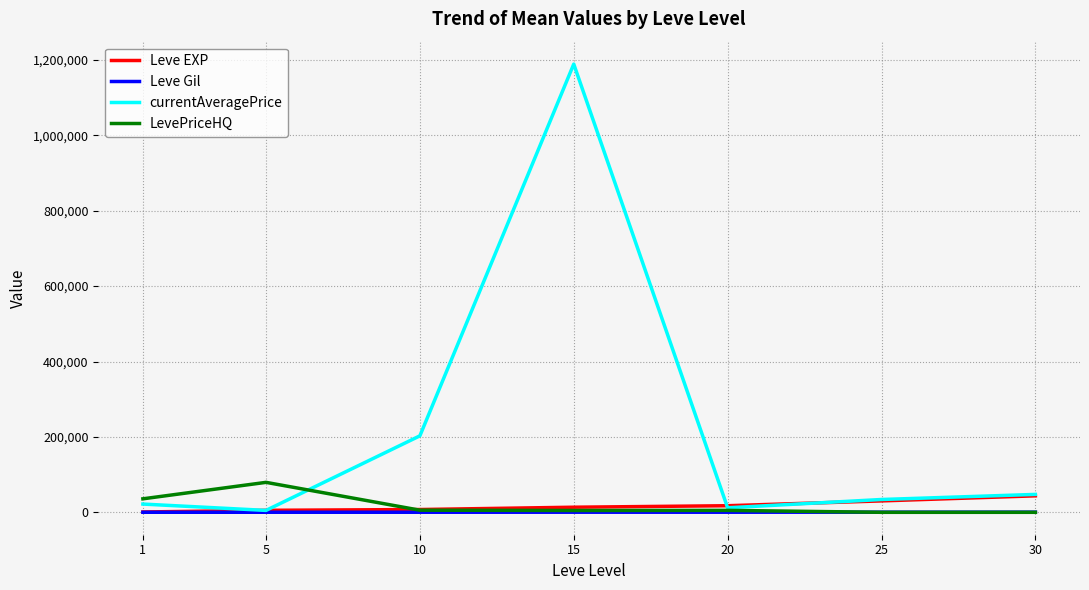

How many interior local peaks does the currentAveragePrice series have?

1